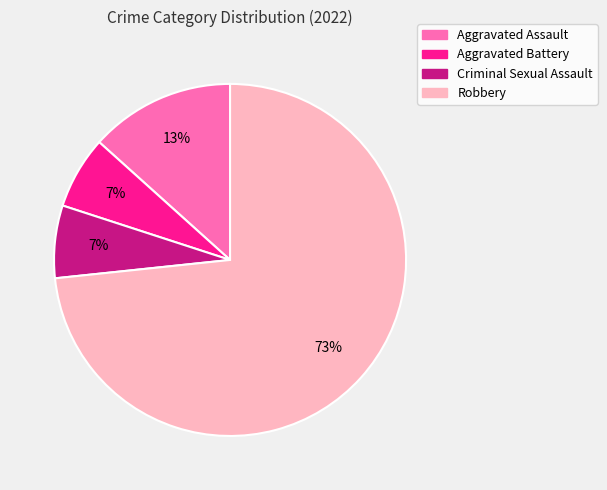

True or false: Criminal Sexual Assault accounts for 7% of the total.

True